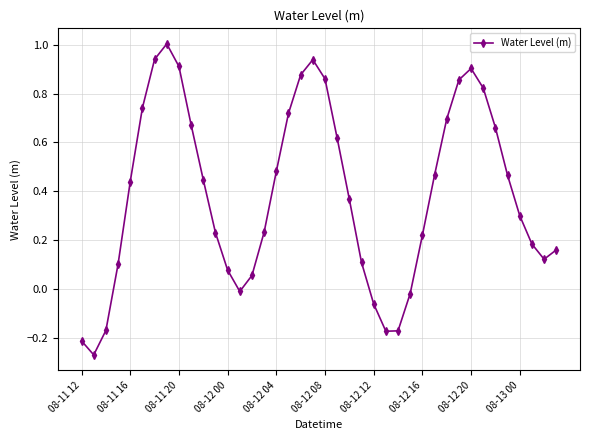

How many interior local valleys (lower than both neighbors) does the data have?

4